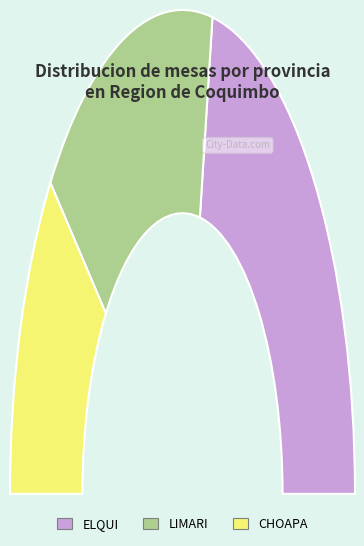

How many segments does this pie chart have?

3